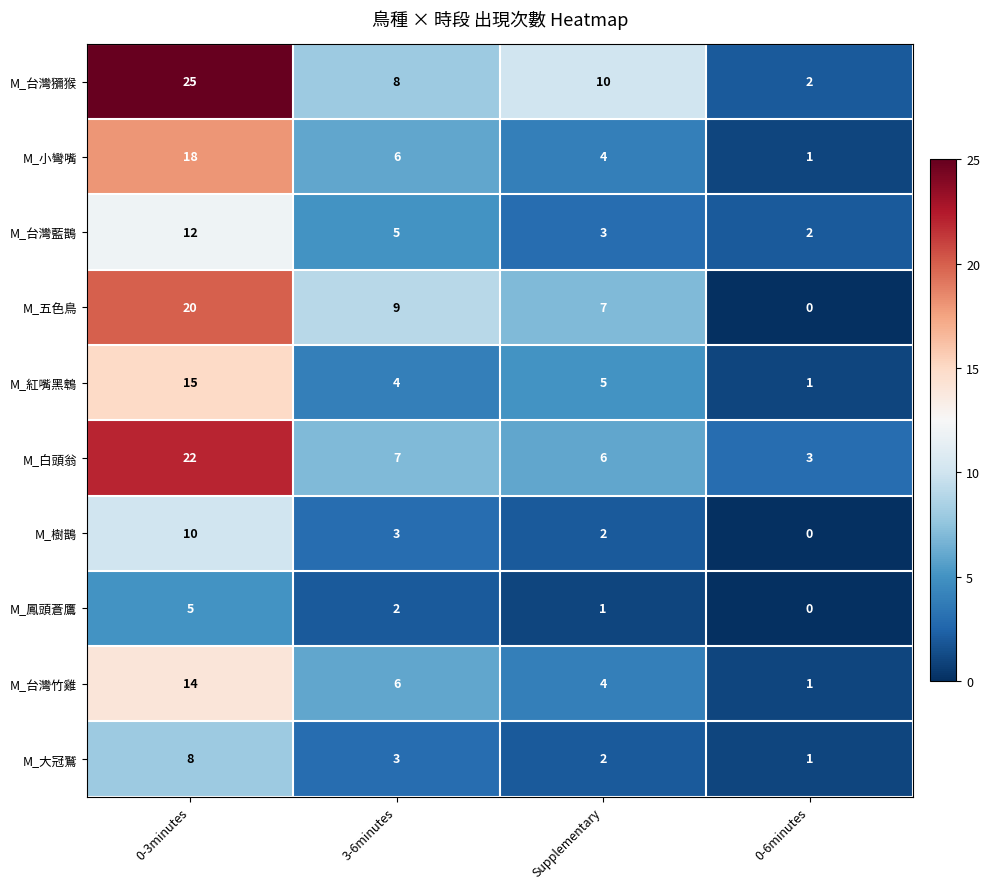

The value of M_台灣竹雞 at Supplementary is 6. True or false?

False